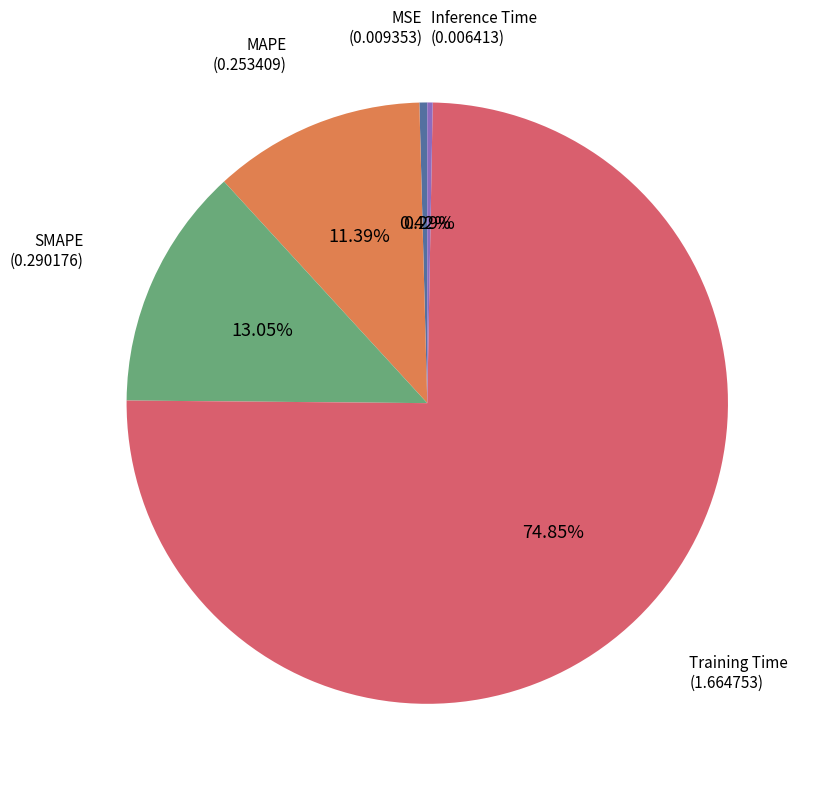

Which category has the biggest portion of the pie?

Training Time